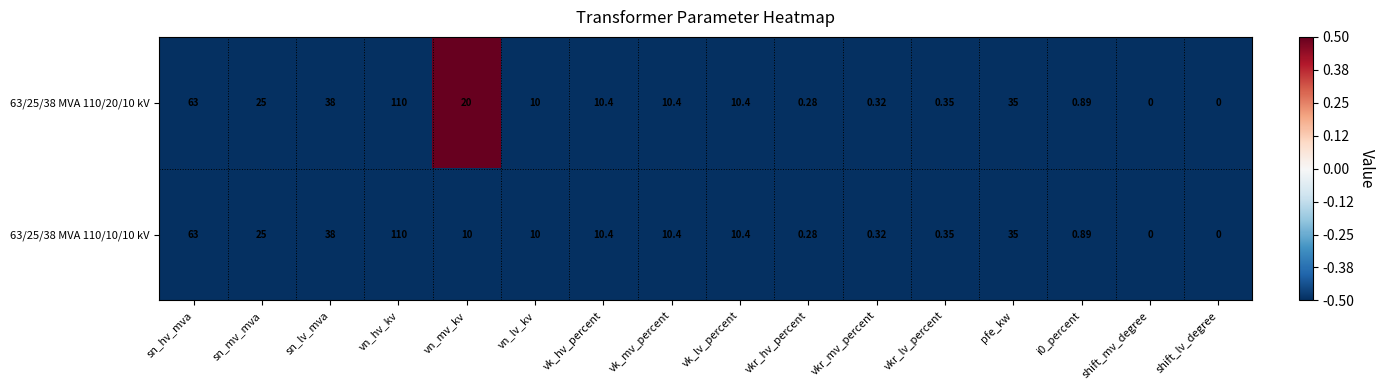

At which label does 63/25/38 MVA 110/10/10 kV reach its peak?

vn_hv_kv